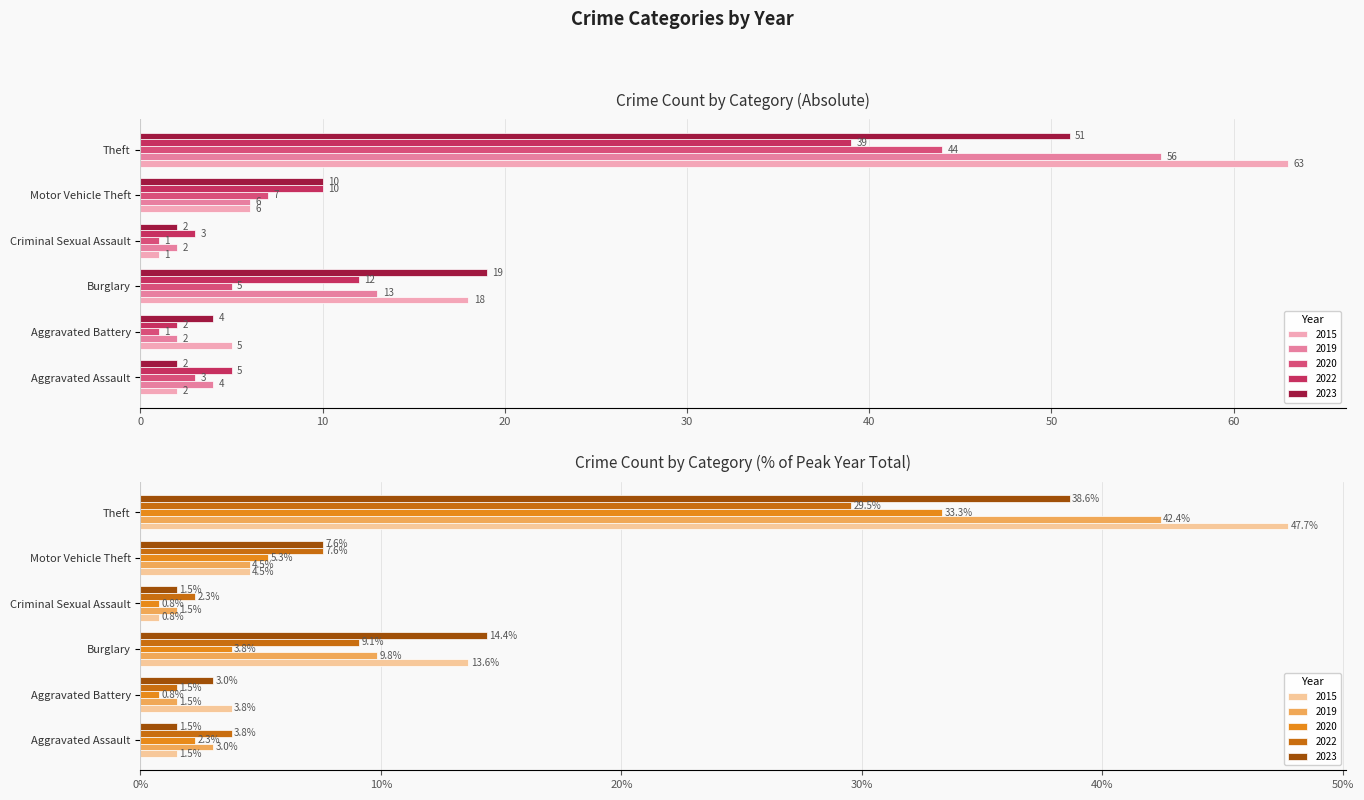

At Motor Vehicle Theft, list the series in order from smallest to largest.

2019, 2020, 2015, 2022, 2023